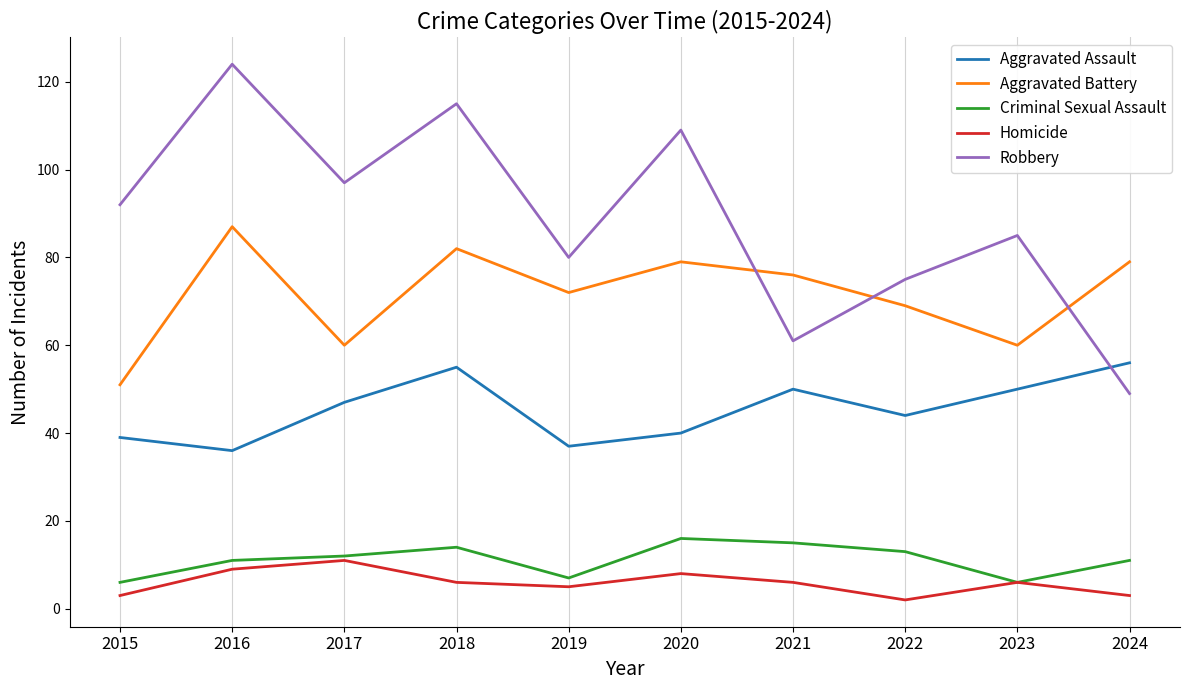

Read the Aggravated Battery value at 2020.

79